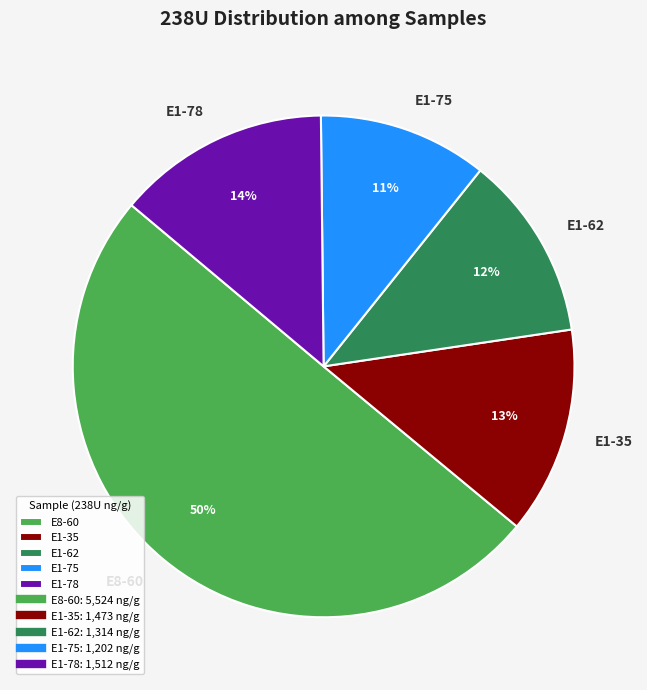

Count the number of slices in the pie.

5